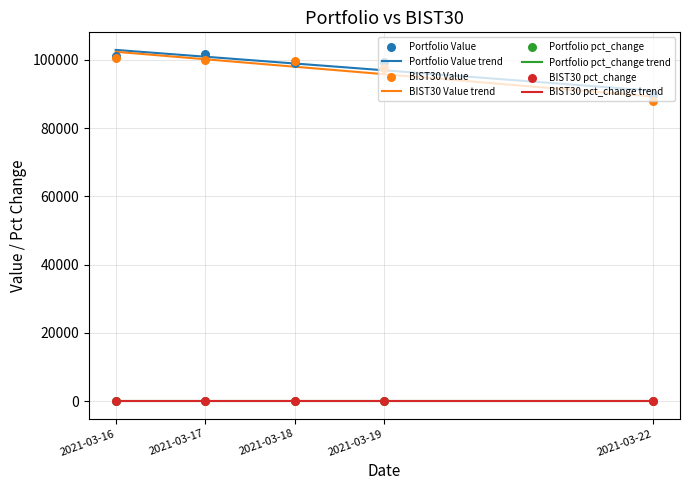

Which series has the widest spread of Y values?

BIST30 Value